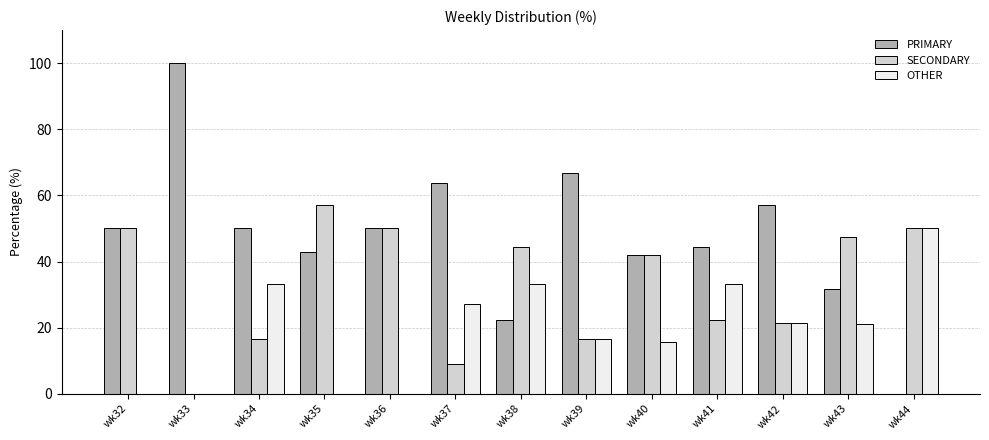

What is the average value of the PRIMARY series?

47.7